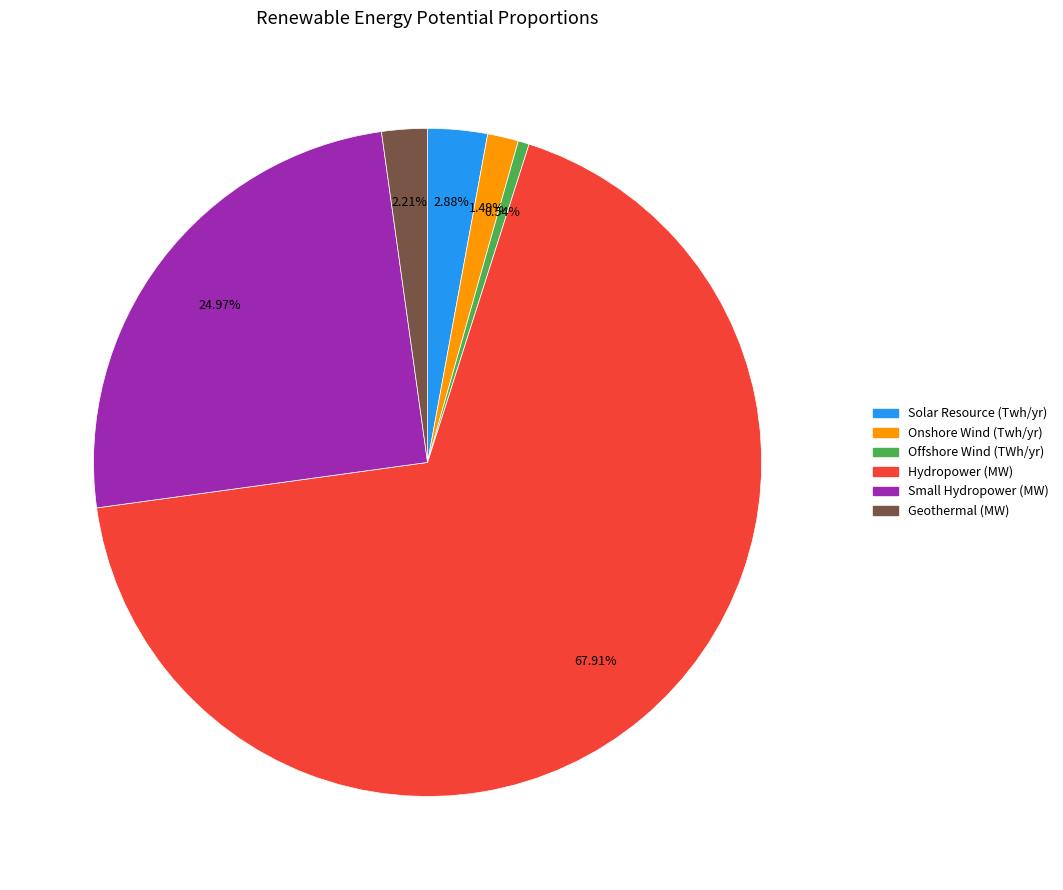

The Hydropower (MW) slice represents 68% of the pie. True or false?

True